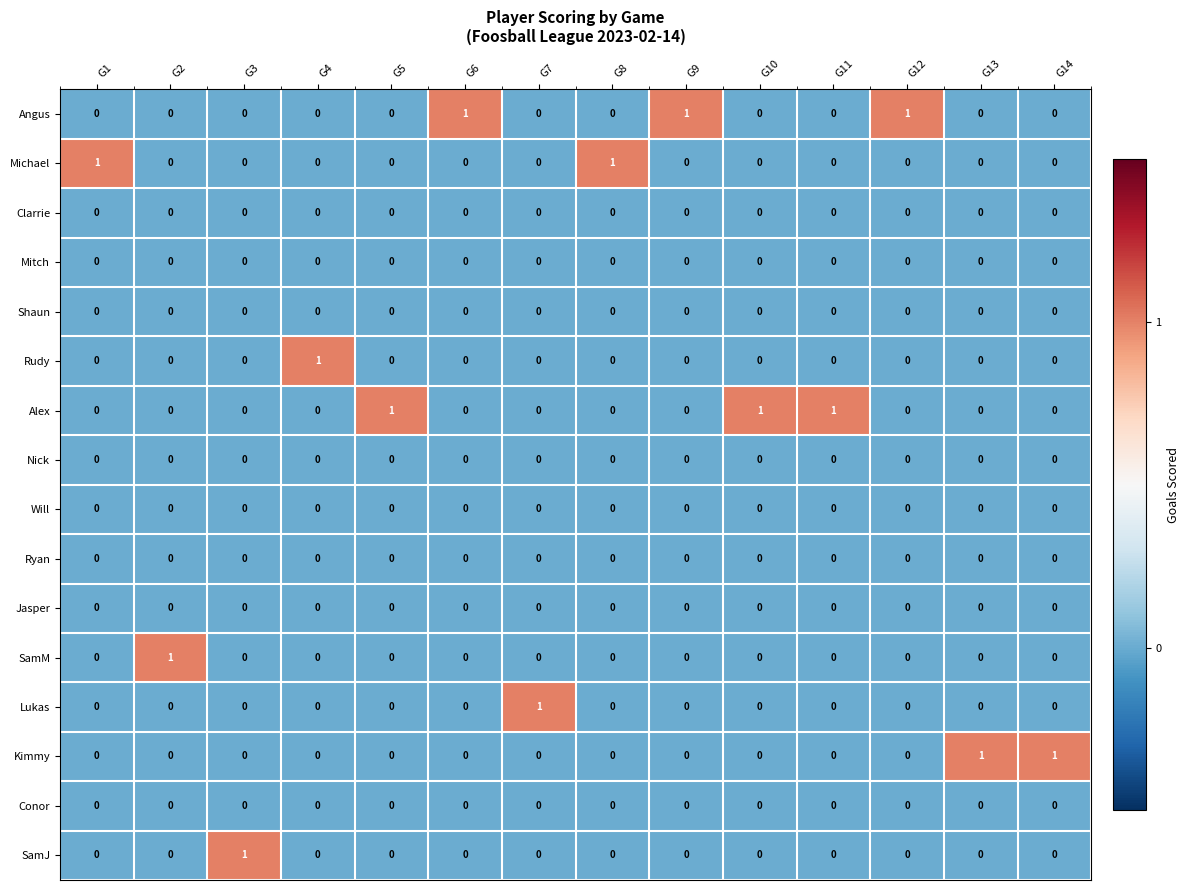

Is the value of Alex at G5 greater than the value of Nick at G10?

Yes